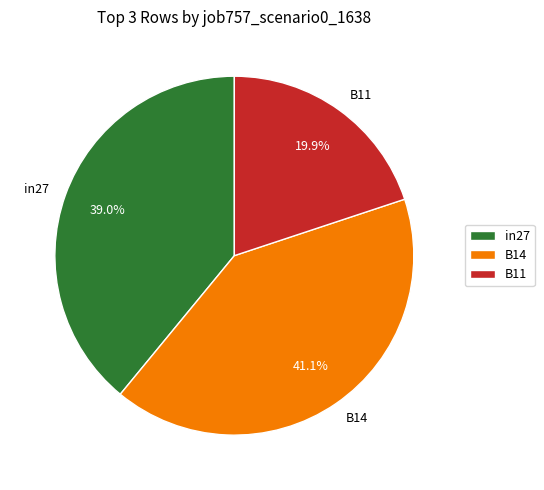

What portion of the pie excludes B14?

58.9%